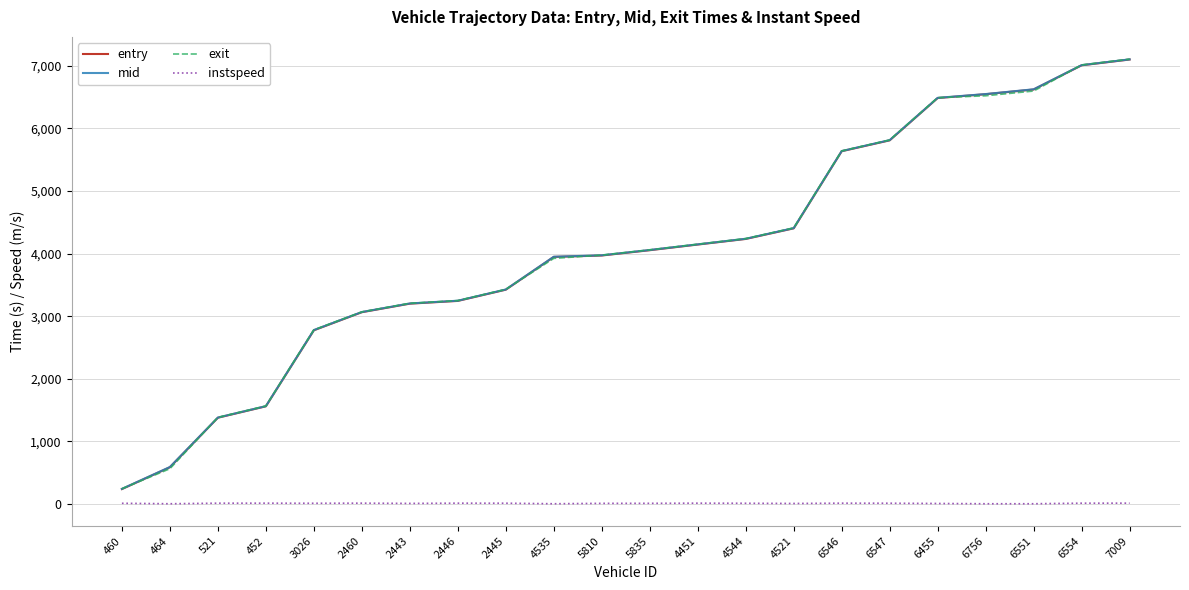

At which label does entry reach its peak?

7009